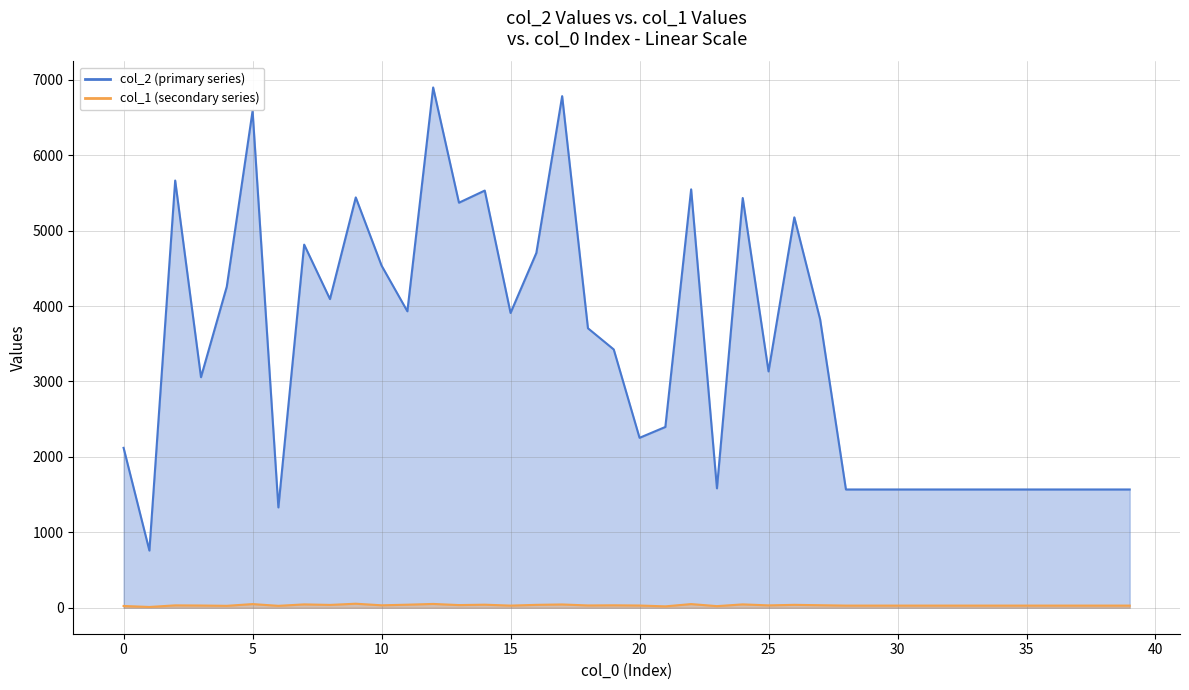

How many lines are shown in the chart?

2